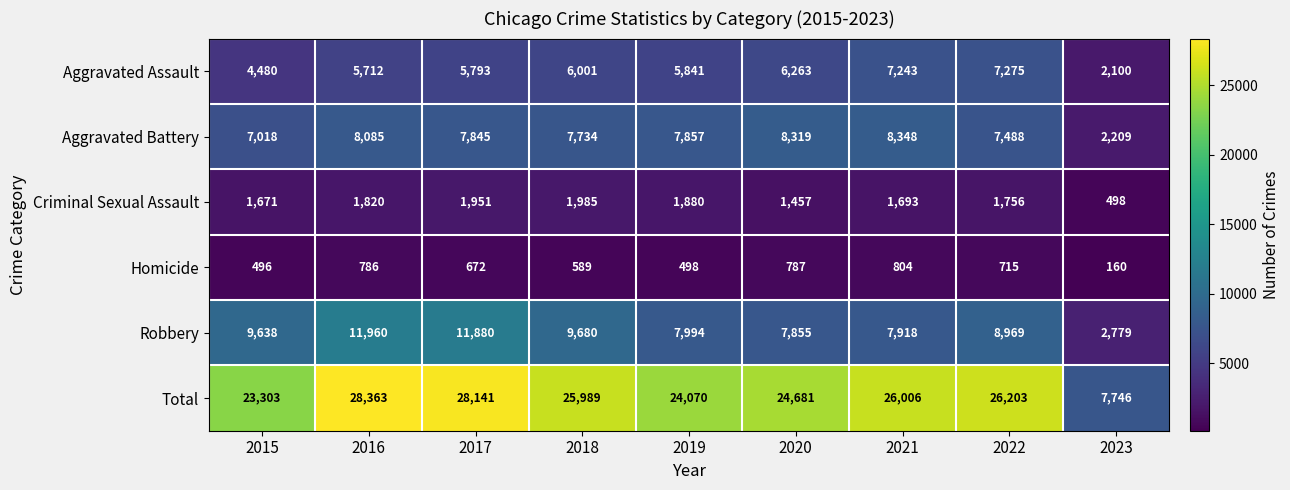

Read the Total value at 2019, to the nearest 50.

24050